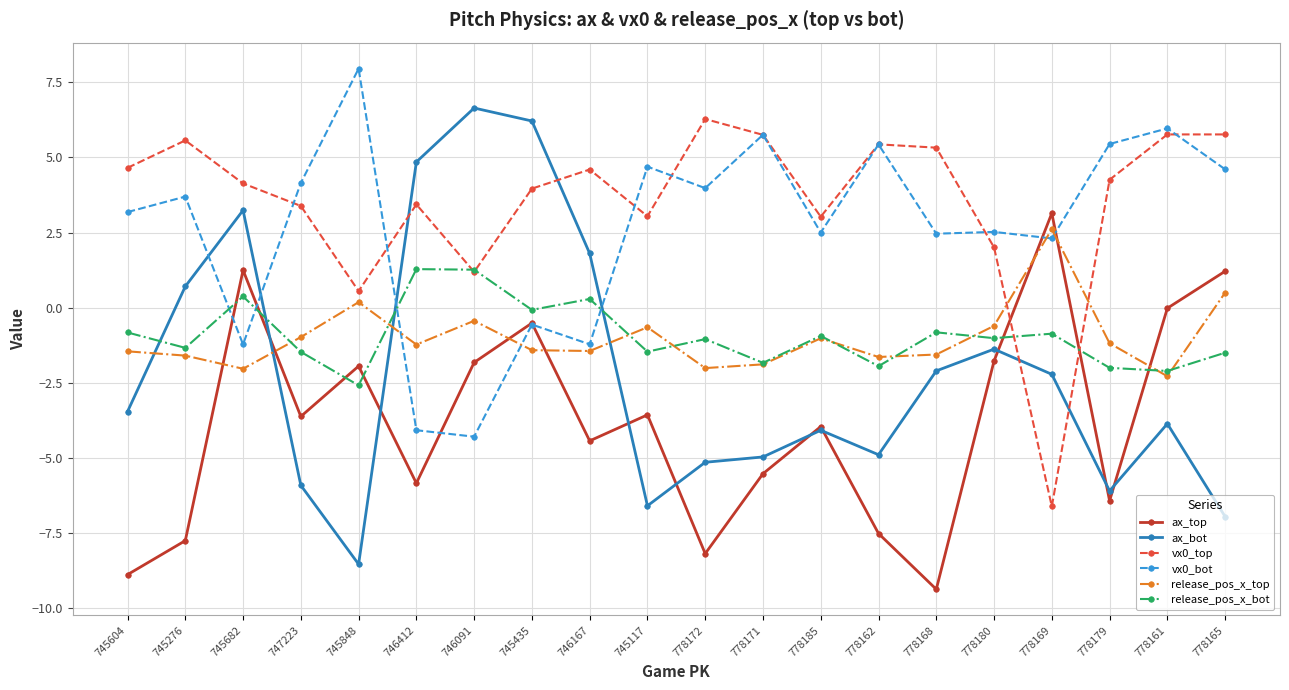

How many lines are shown in the chart?

6